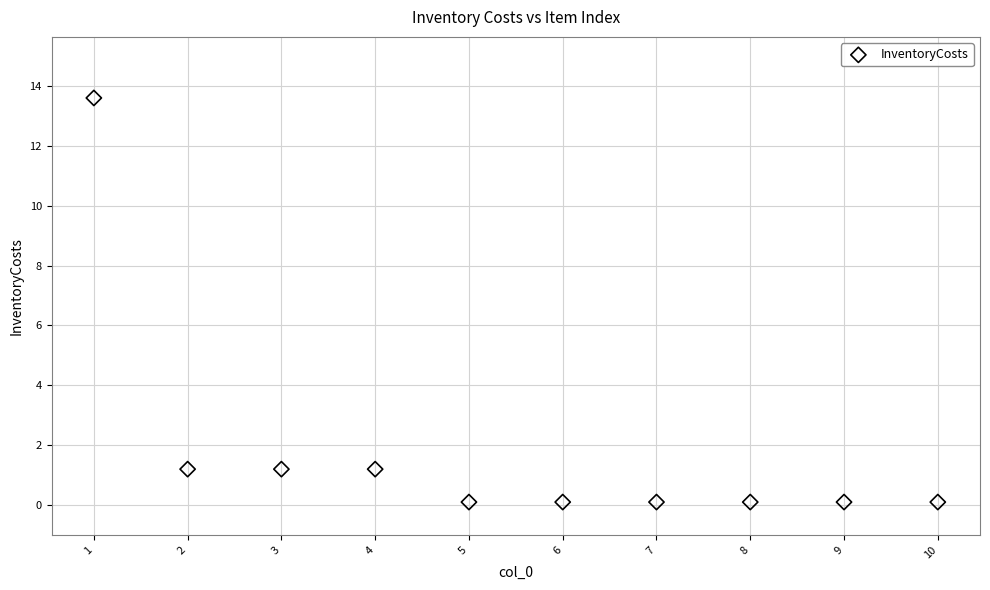

What is the average Y value?

1.8